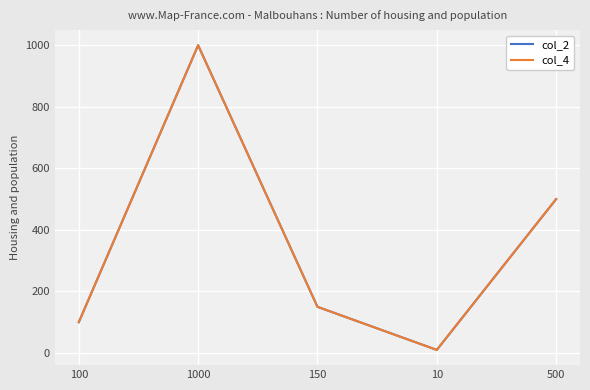

What position from the right is 10?

2